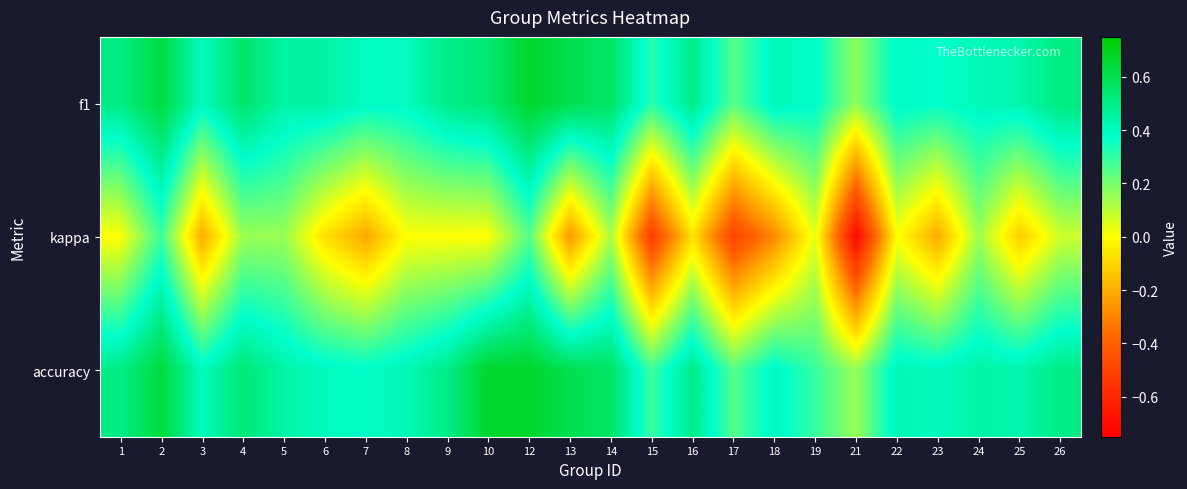

What is the difference between the highest and lowest values at 3?

0.6